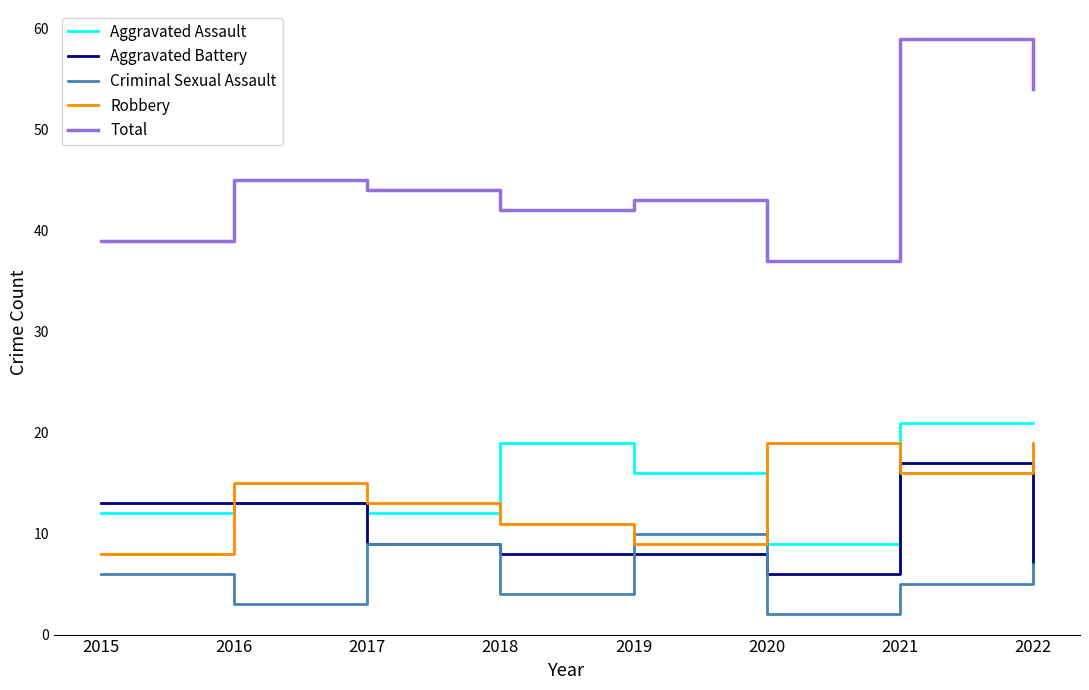

At which category does Total reach its first local valley?

2018